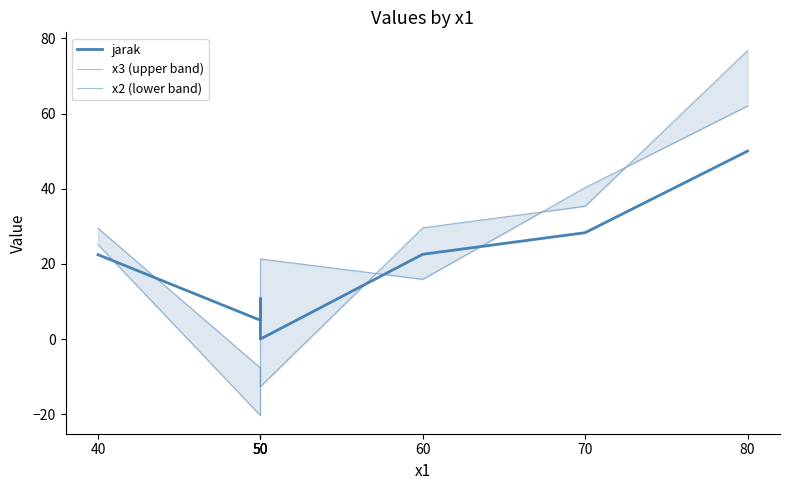

Which series has the largest total across all categories?

x3 (upper band)